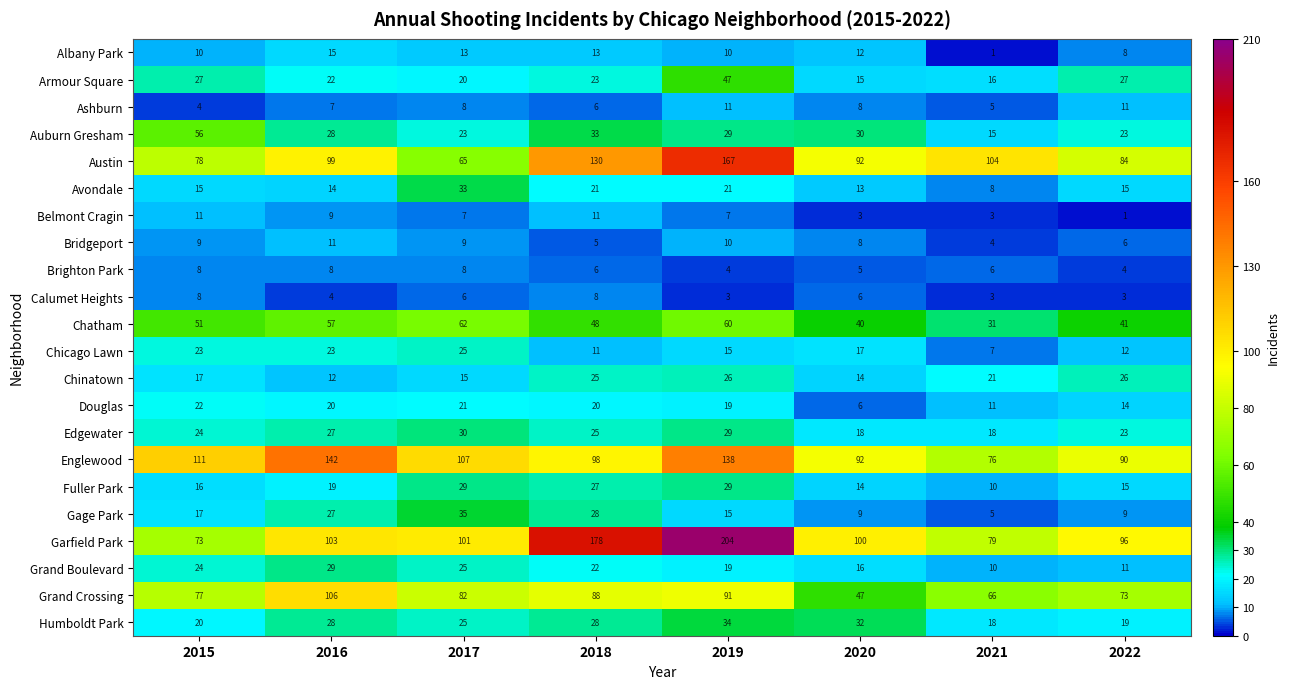

True or false: Englewood has a value of 111 at 2015.

True